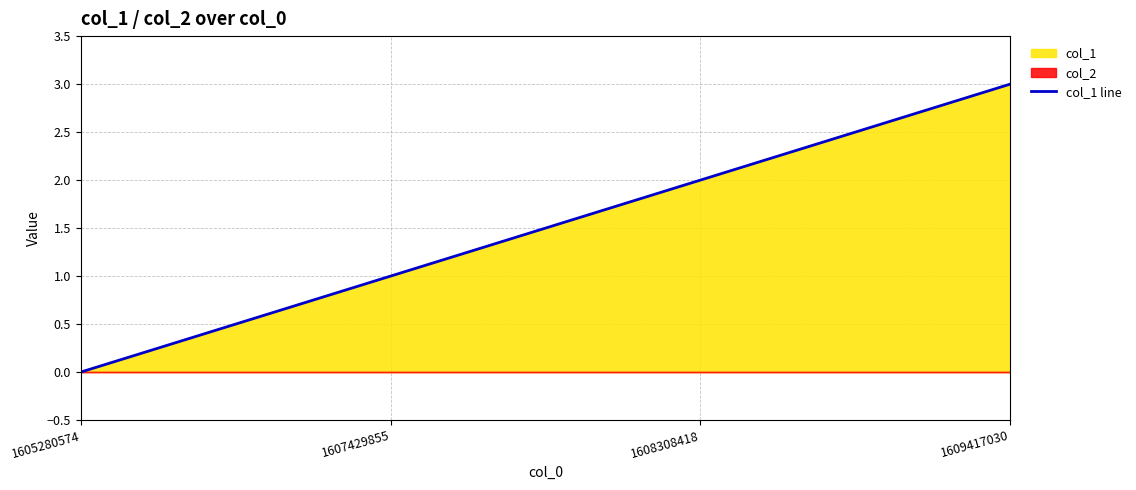

Reading left to right, list all the values displayed in this chart.

1605280574=0	1607429855=1	1608308418=2	1609417030=3